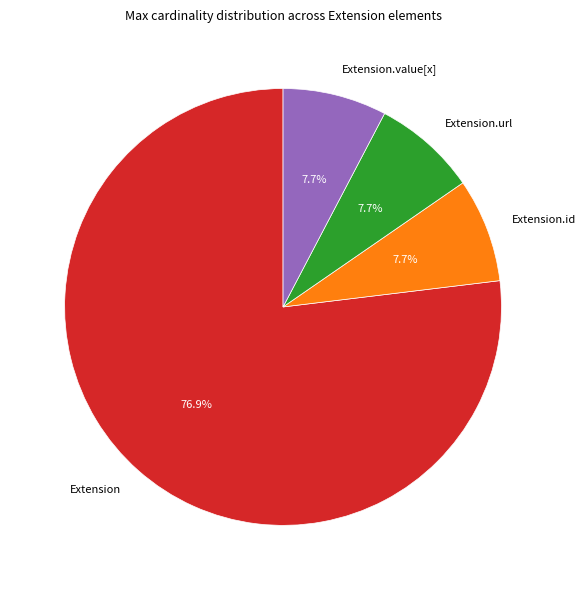

How many segments does this pie chart have?

4